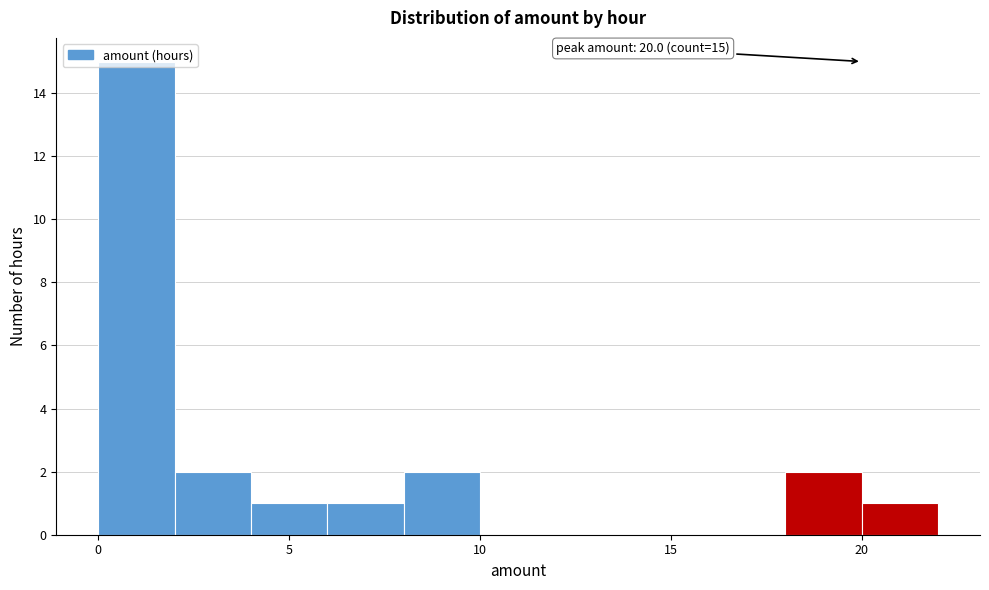

Which range on the x-axis has the tallest bar?

0 to 2